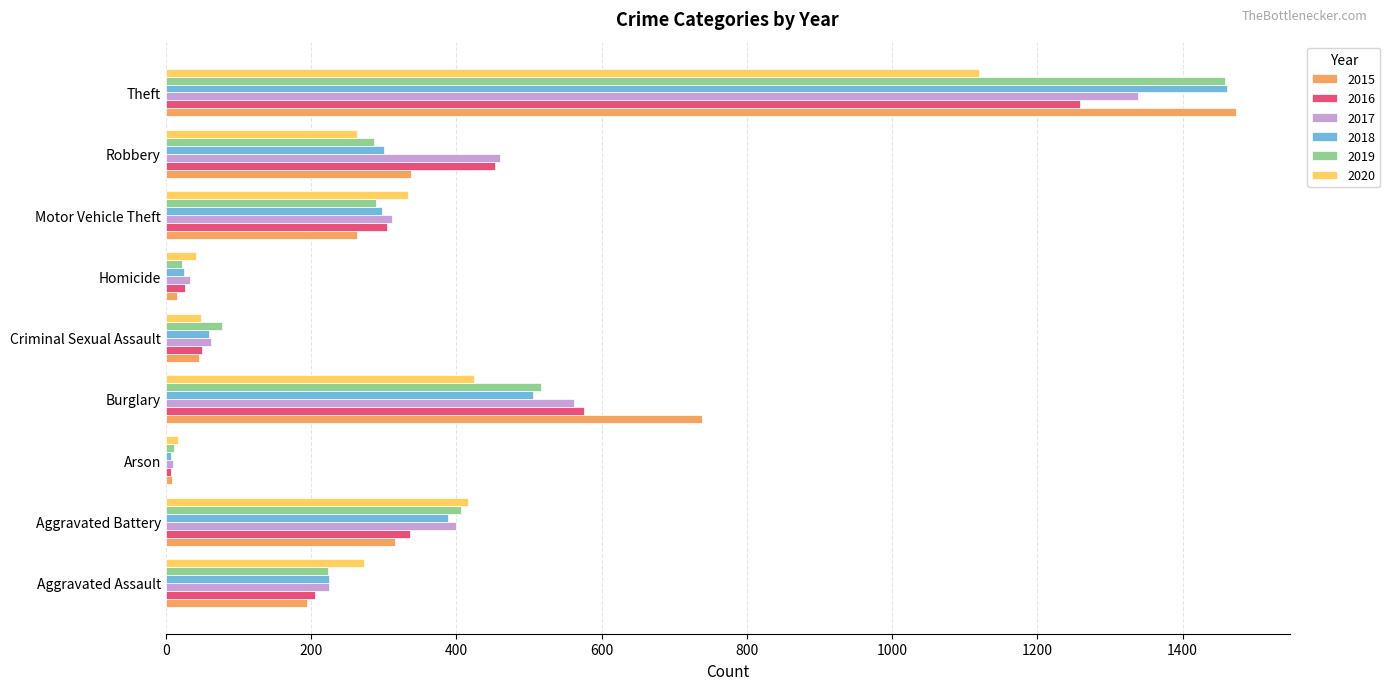

The value of 2019 at Theft is 1459. True or false?

True